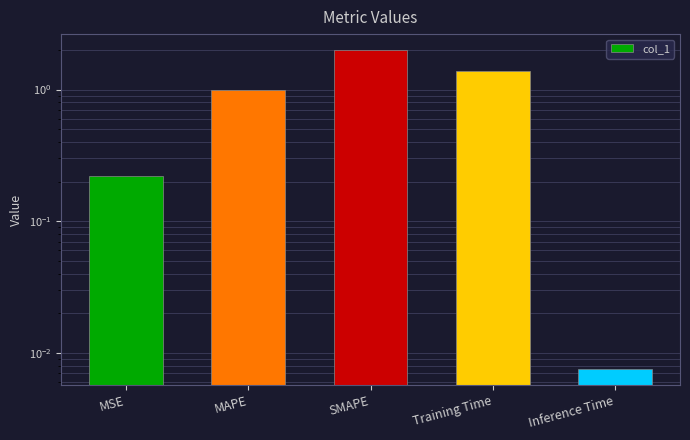

What is the ratio of the value at MSE to the value at Training Time?

0.2